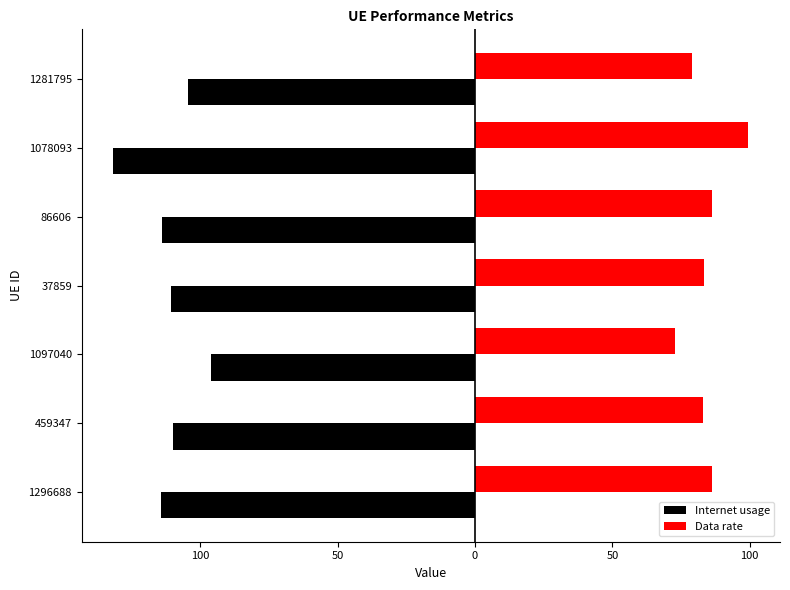

What are all the series names shown in the legend?

Internet usage, Data rate